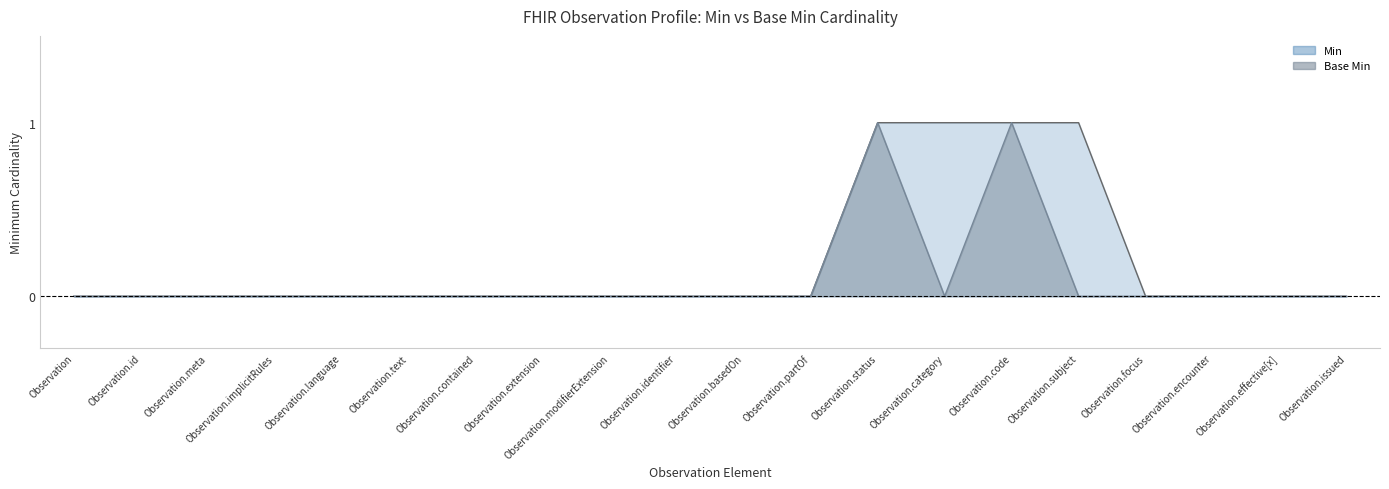

Count the number of data series in this chart.

2